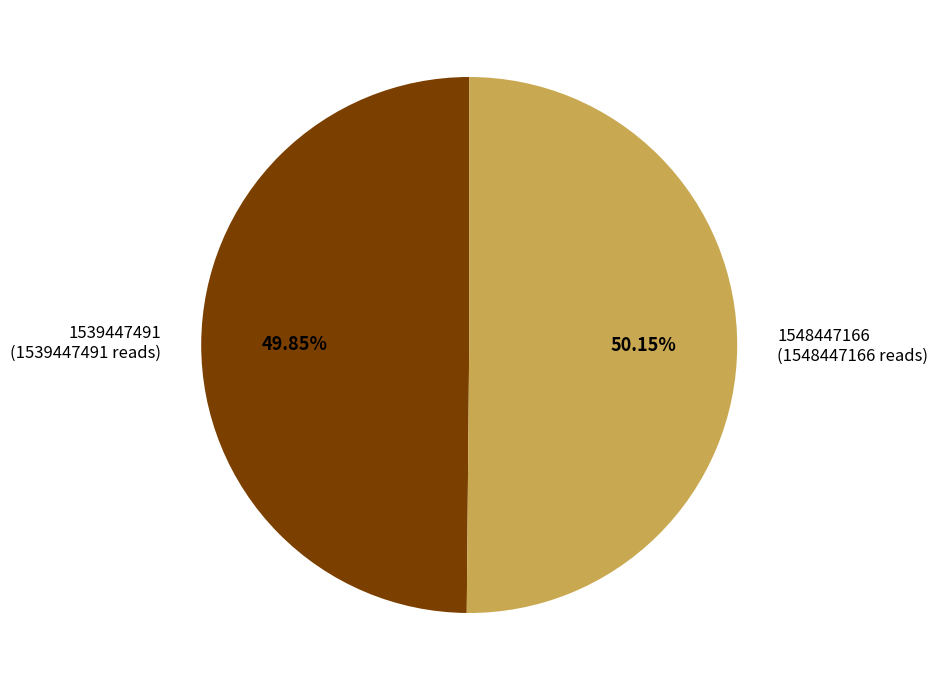

What is the ratio of the value at 1539447491 (1539447491 reads) to the value at 1548447166 (1548447166 reads)?

1.0